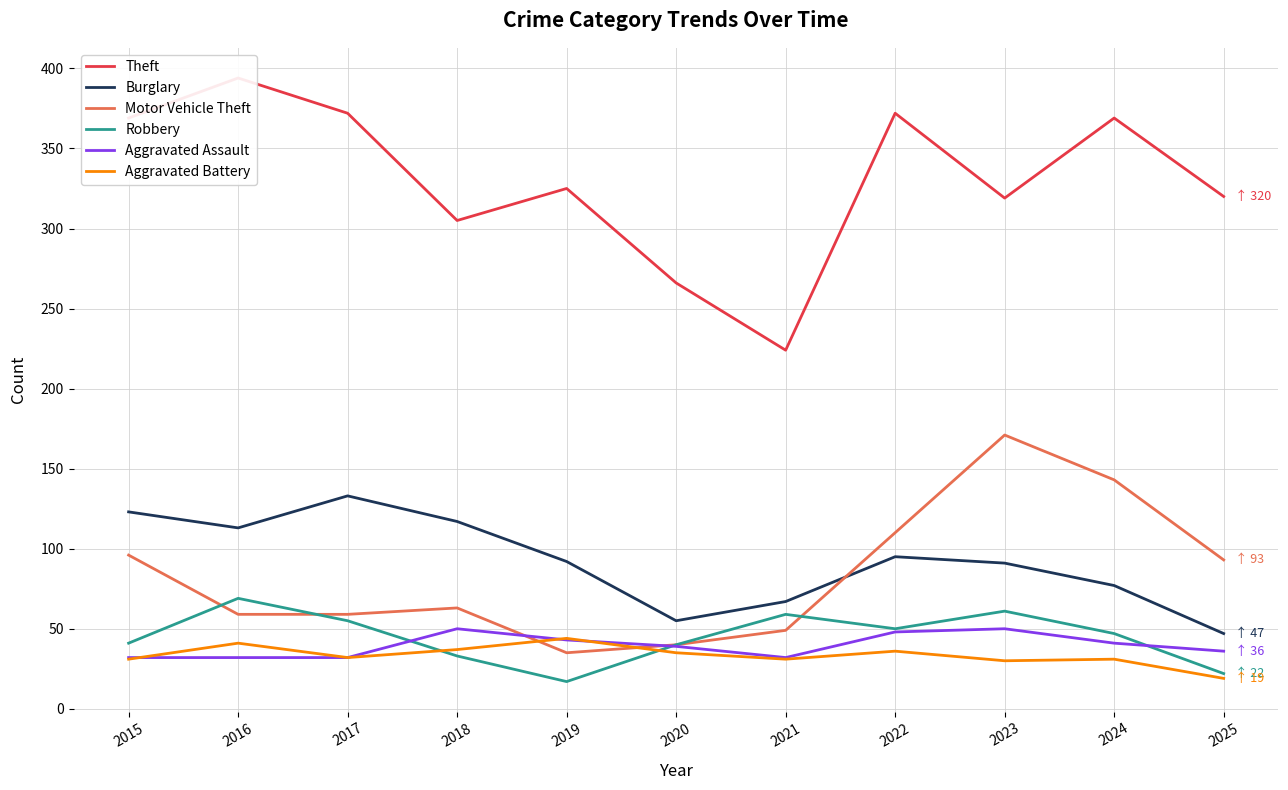

True or false: Aggravated Battery has a value of 26 at 2016.

False